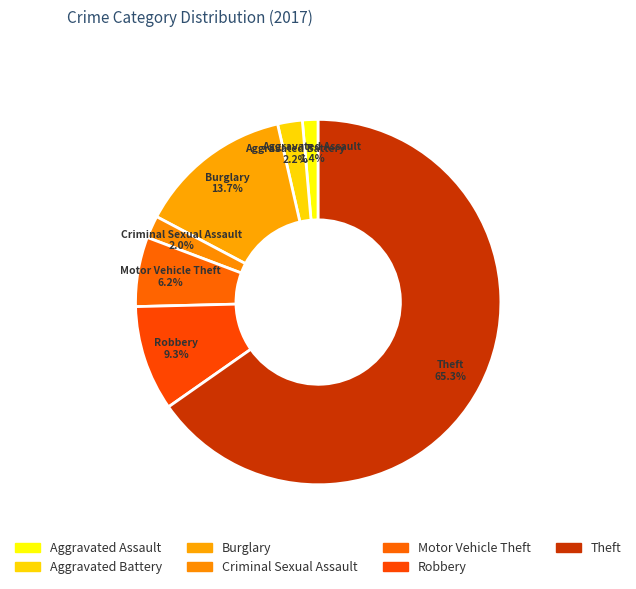

To the nearest percent, what is the average slice percentage?

14%